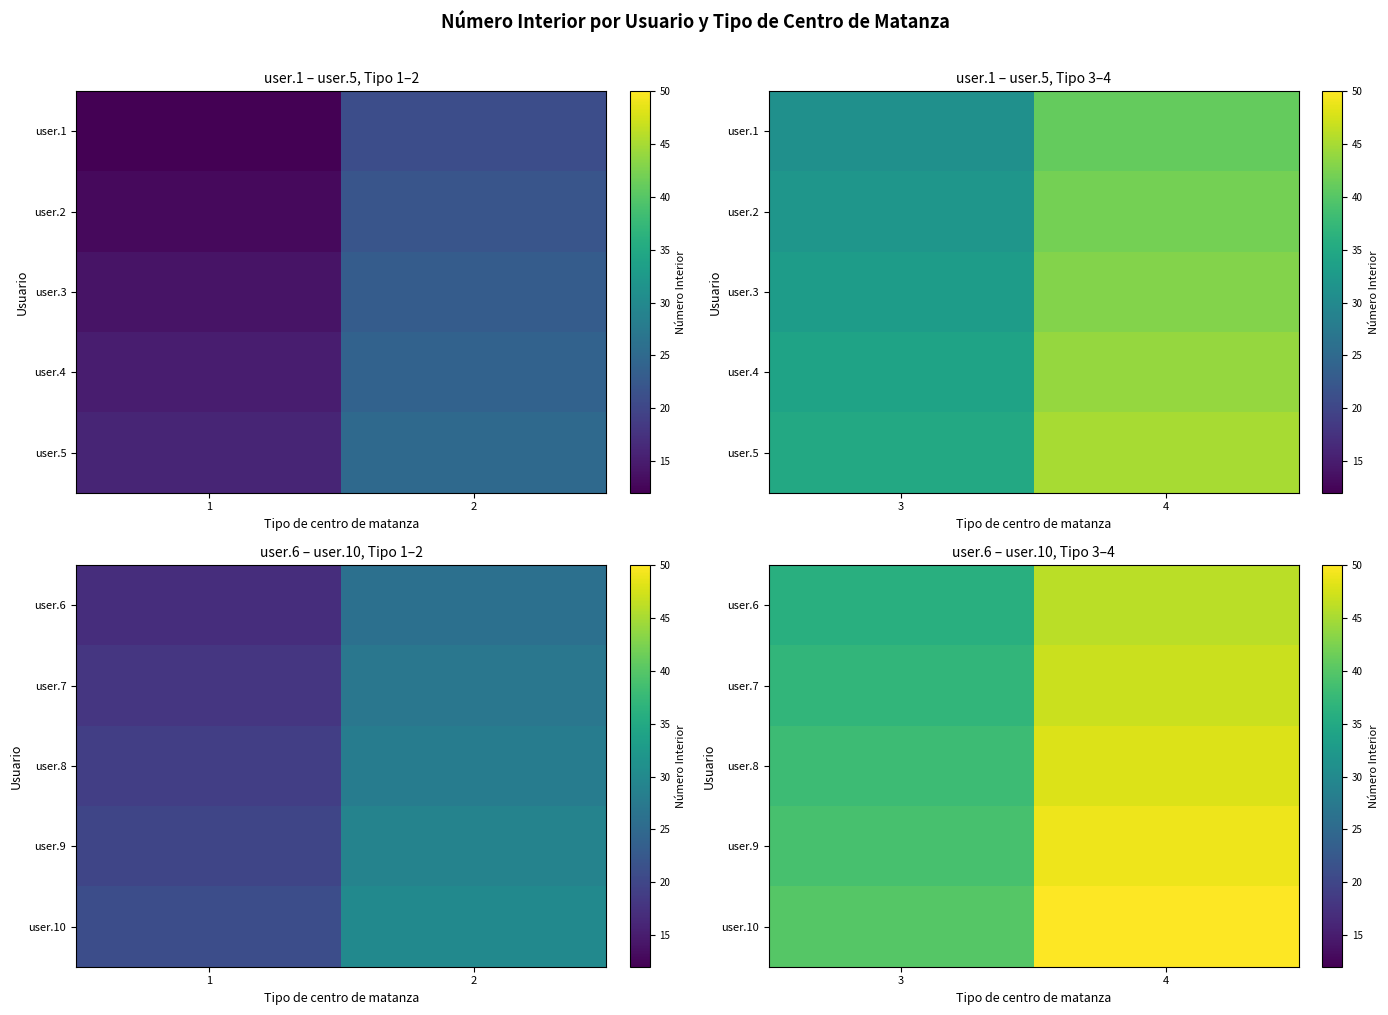

The user.6 series shows 49 at 3. True or false?

False